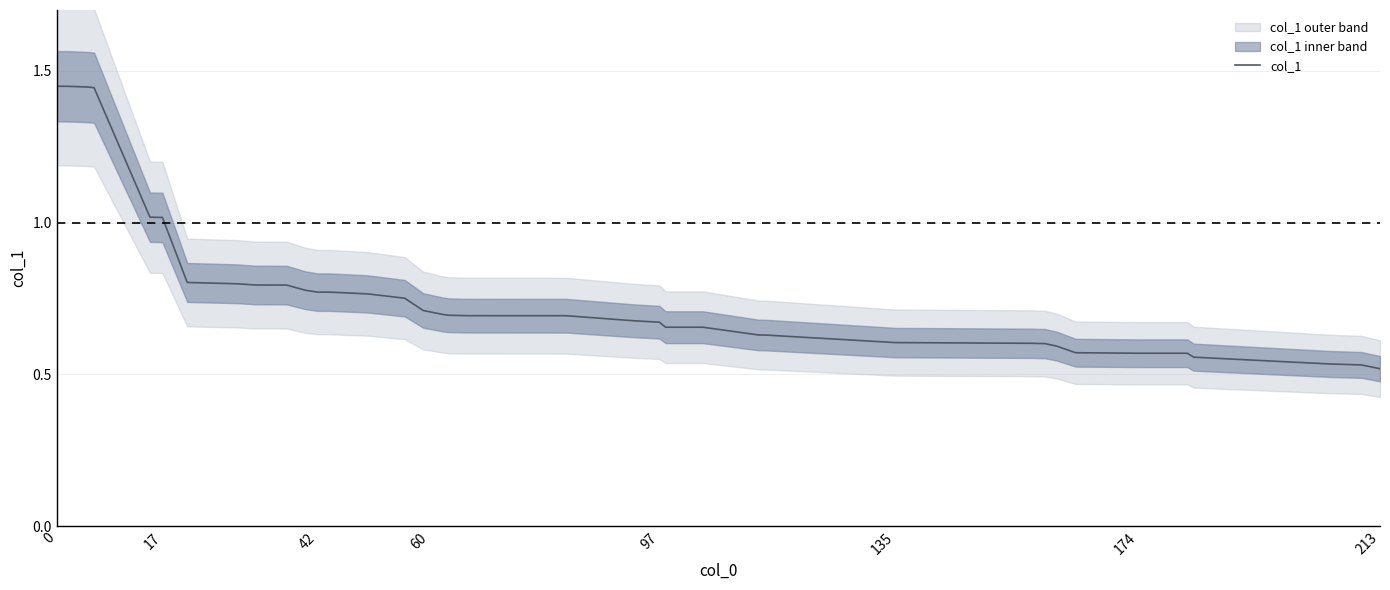

True or false: the data shows 0.9 at 19.

False